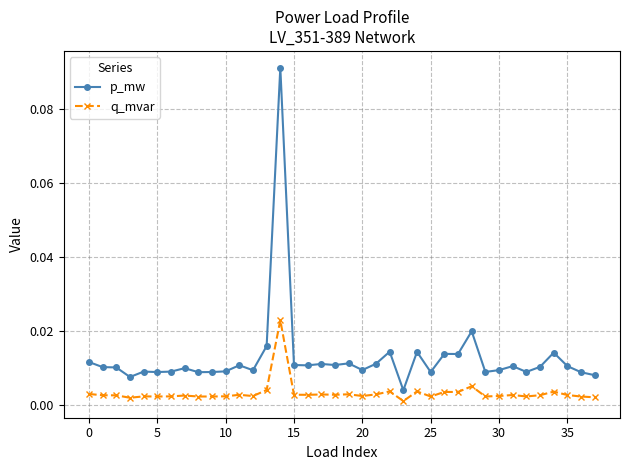

True or false: p_mw has more than 2 points higher than both neighbors.

True